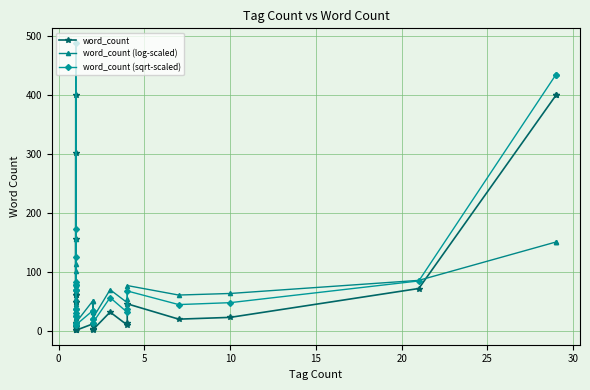

How many lines are shown in the chart?

3